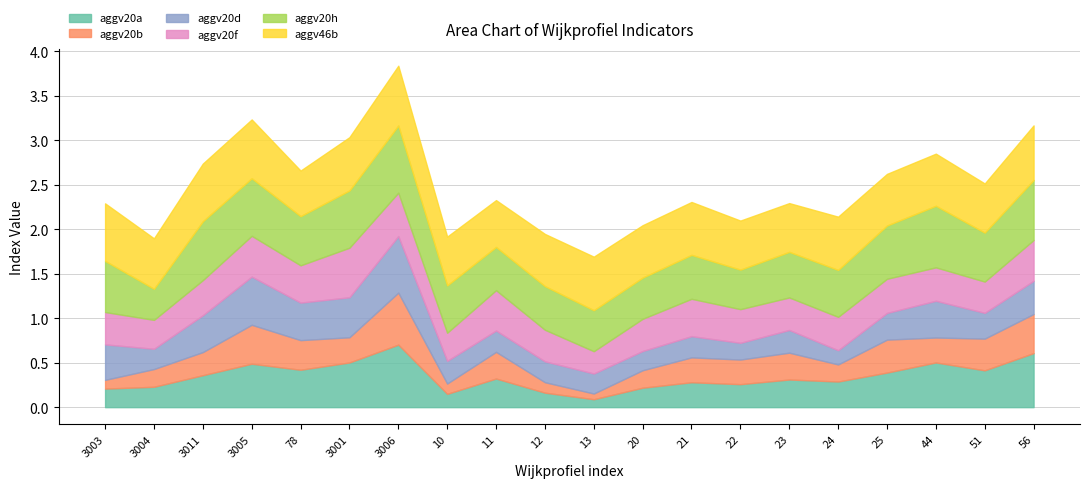

What position from the left is 12?

10